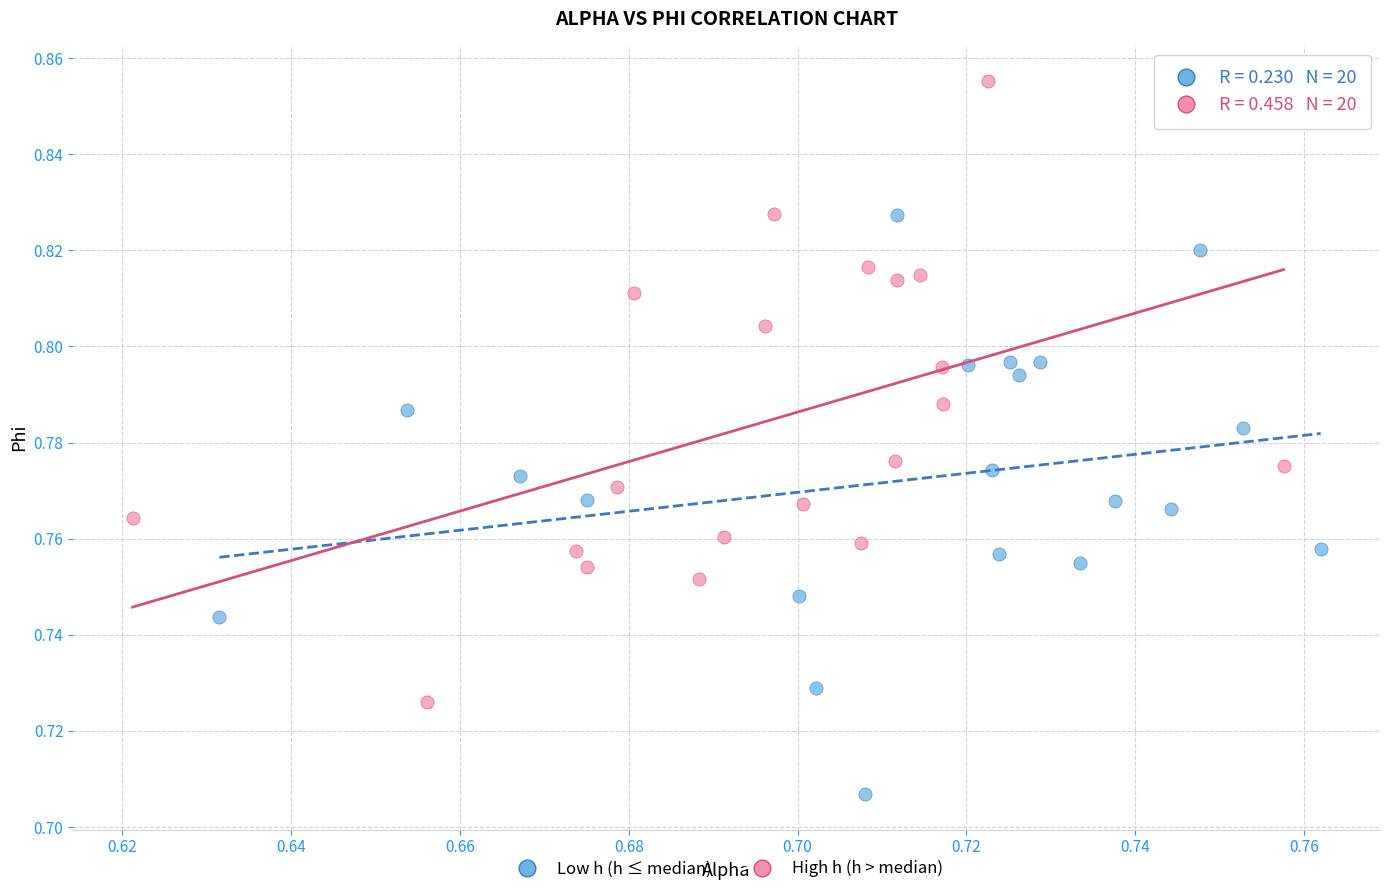

Which series contains the lowest Y value?

Low h (h ≤ median)